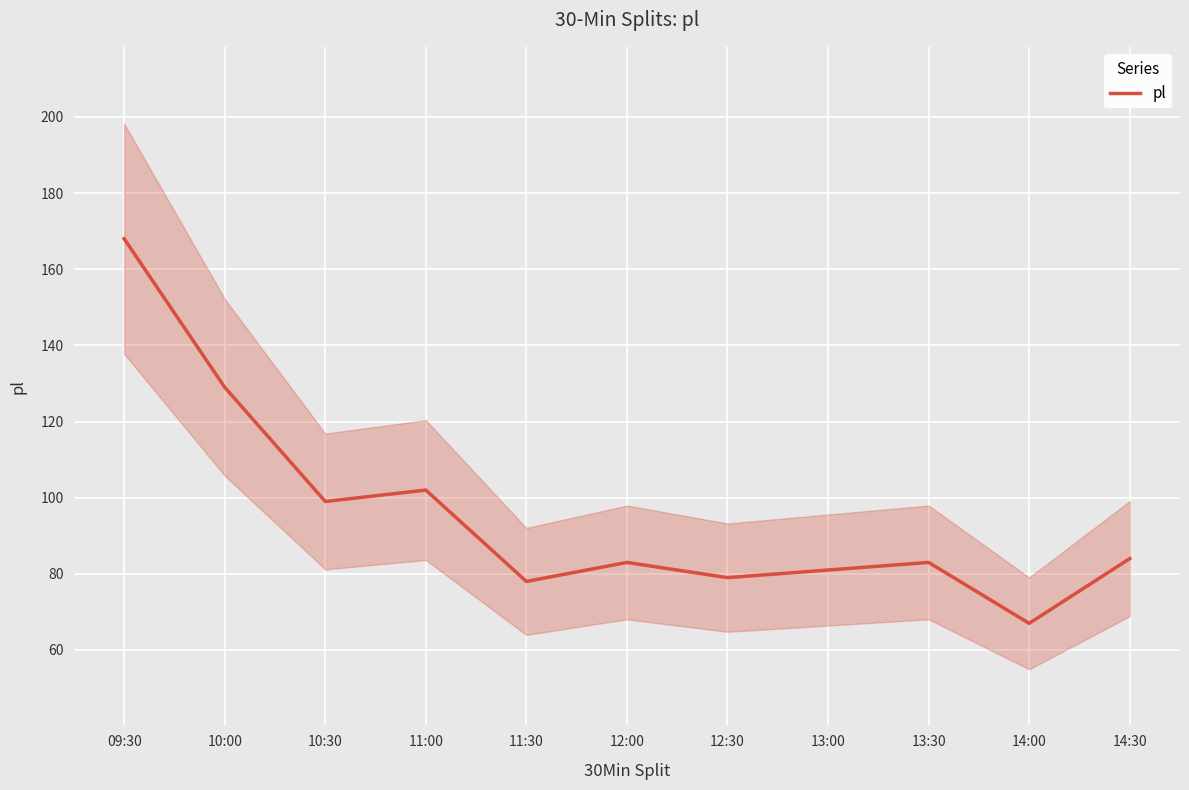

At which category does the chart reach its minimum across all series?

14:00